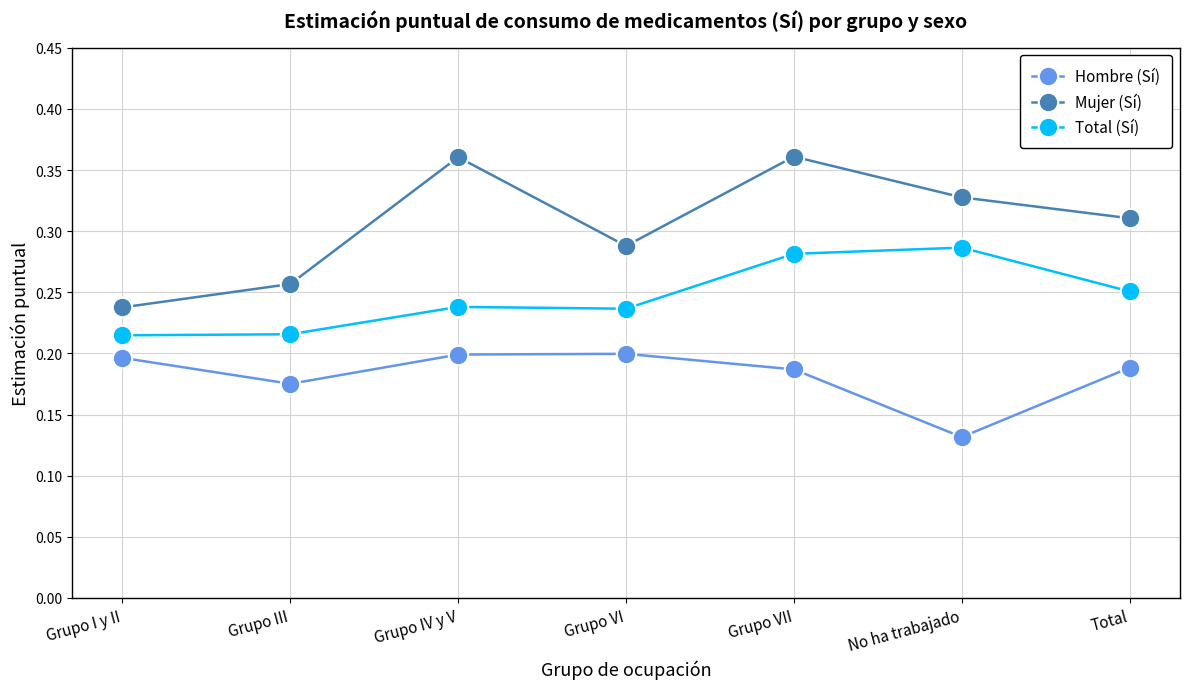

True or false: Mujer (Sí) and Hombre (Sí) intersect in this chart.

False